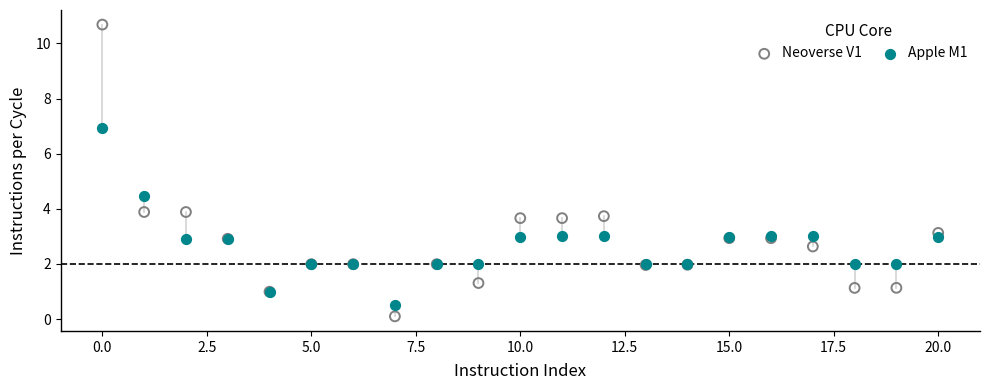

Which series reaches the maximum Y coordinate?

Neoverse V1